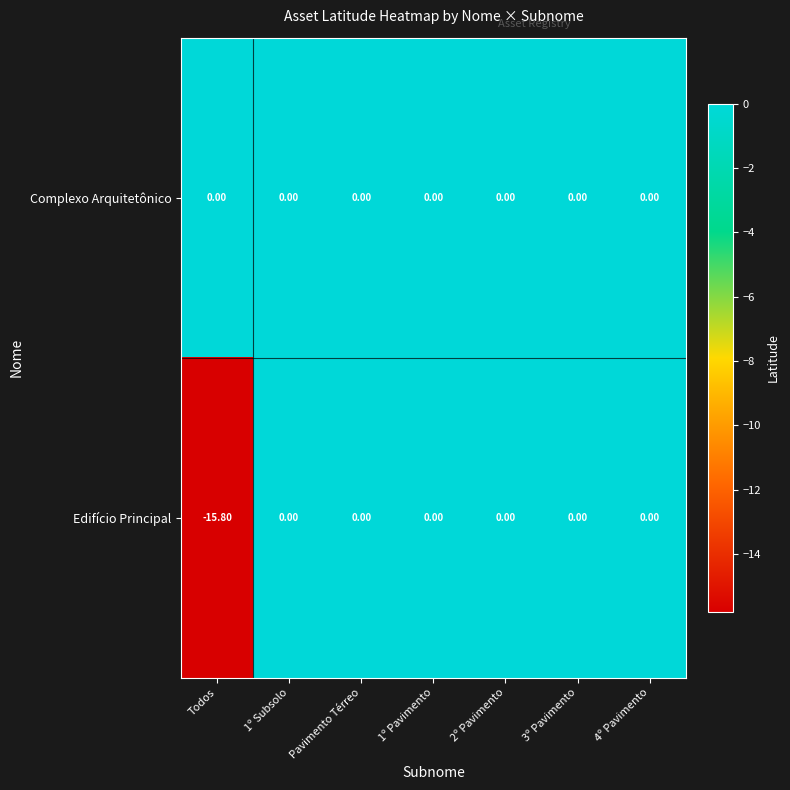

List the series in order of their overall mean, lowest first.

Edifício Principal, Complexo Arquitetônico